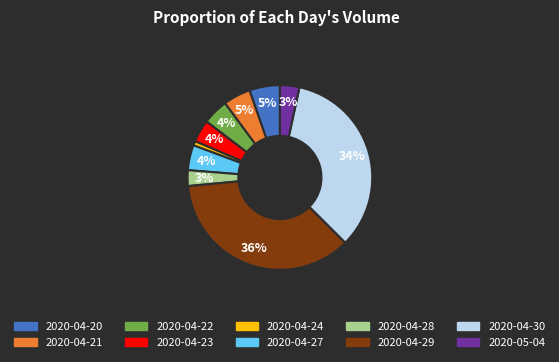

To the nearest percent, what percentage of the pie is 2020-04-21?

5%